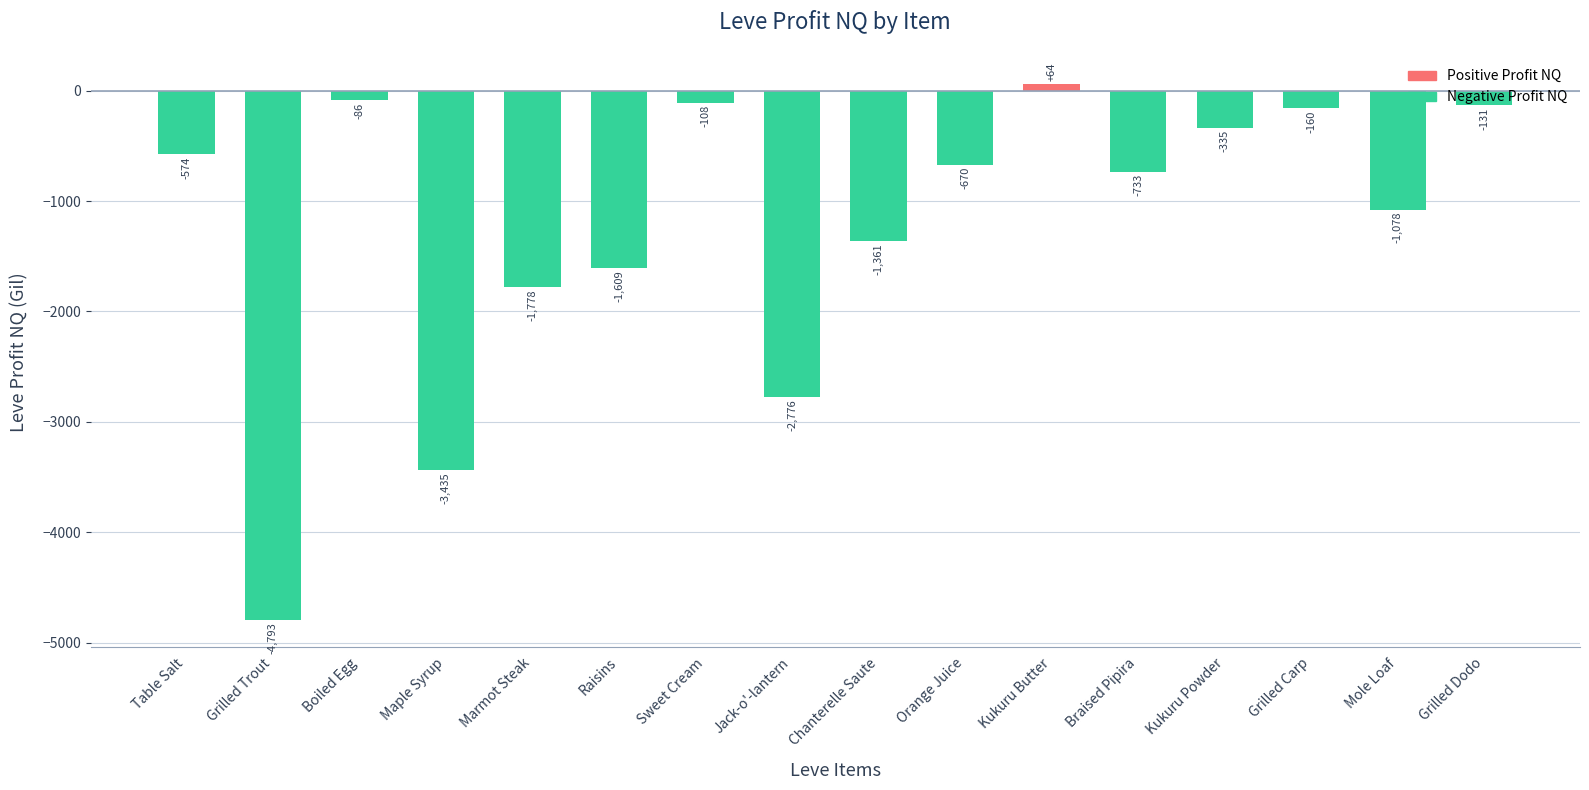

List the labels in order of value, smallest first.

Grilled Trout, Maple Syrup, Jack-o'-lantern, Marmot Steak, Raisins, Chanterelle Saute, Mole Loaf, Braised Pipira, Orange Juice, Table Salt, Kukuru Powder, Grilled Carp, Grilled Dodo, Sweet Cream, Boiled Egg, Kukuru Butter